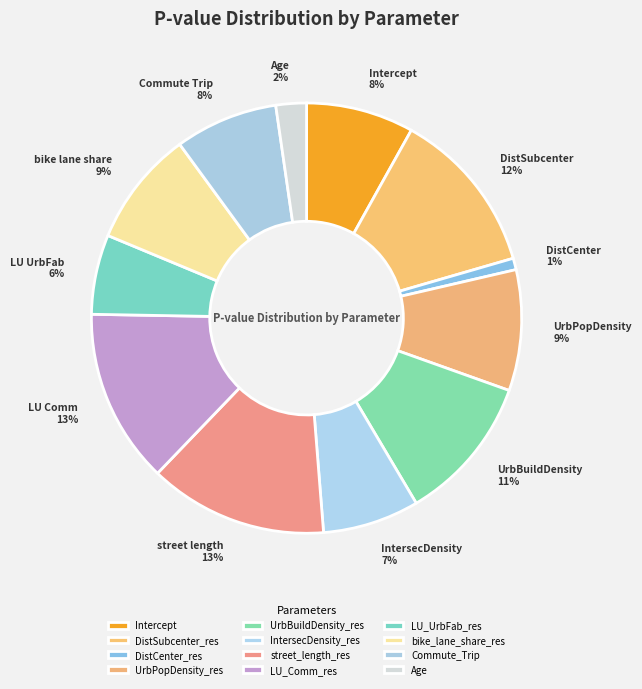

To the nearest percent, what portion does DistCenter_res represent?

1%